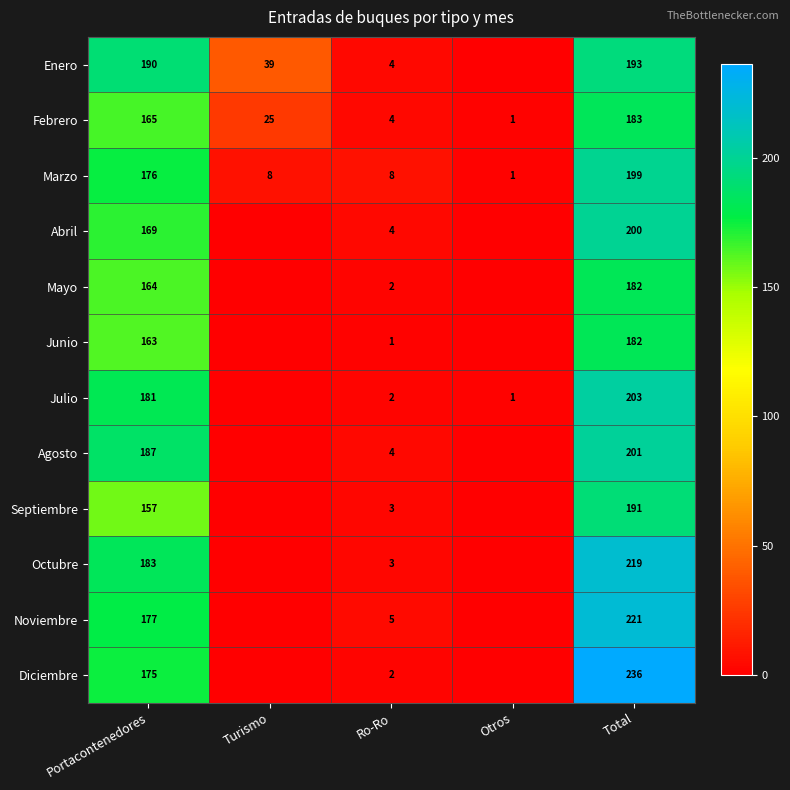

What value does the Febrero series have at Total?

183